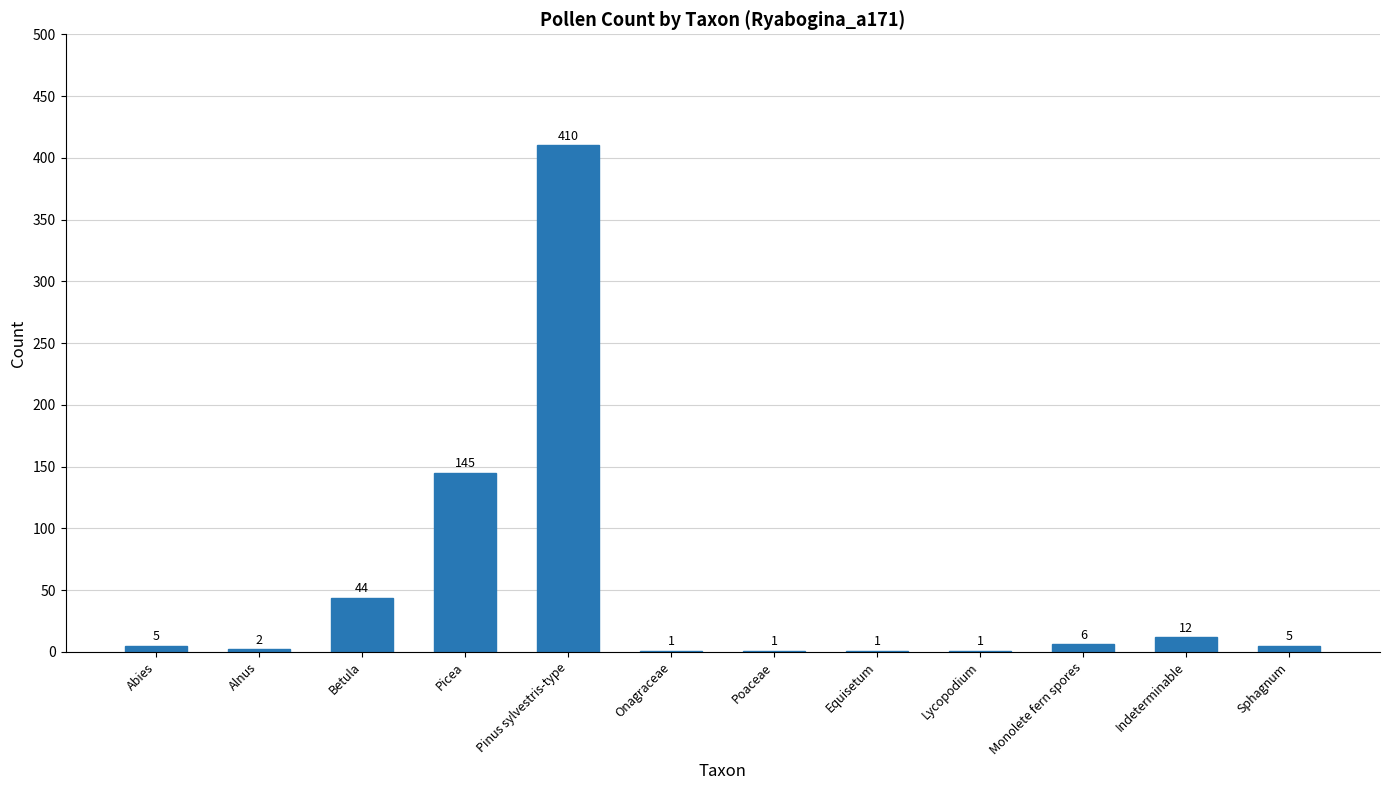

Reading left to right, what are all the values shown in this chart?

5	2	44	145	410	1	1	1	1	6	12	5